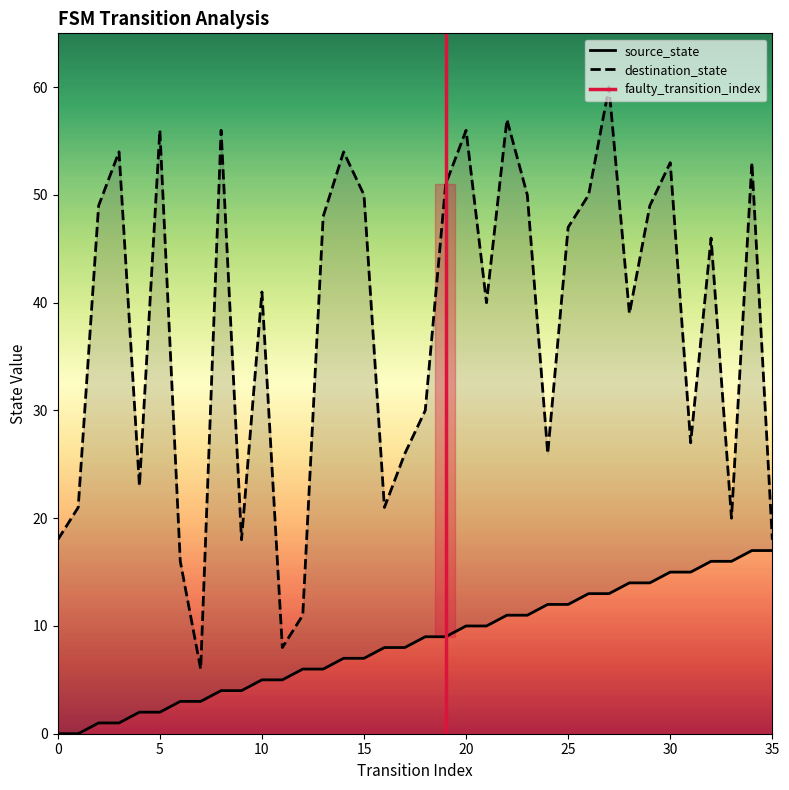

Which series has the largest range (max minus min)?

destination_state